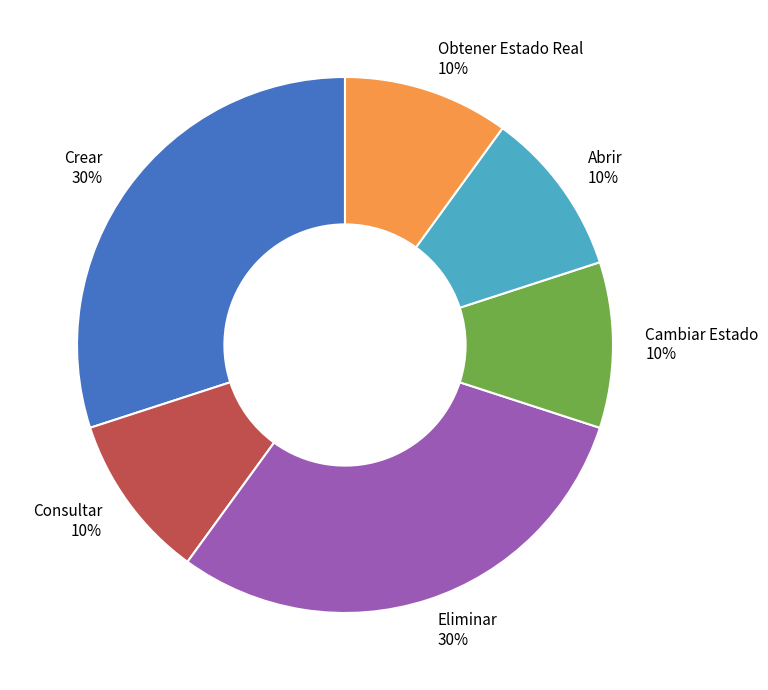

What is the ratio of the value at Consultar 10% to the value at Crear 30%?

0.3